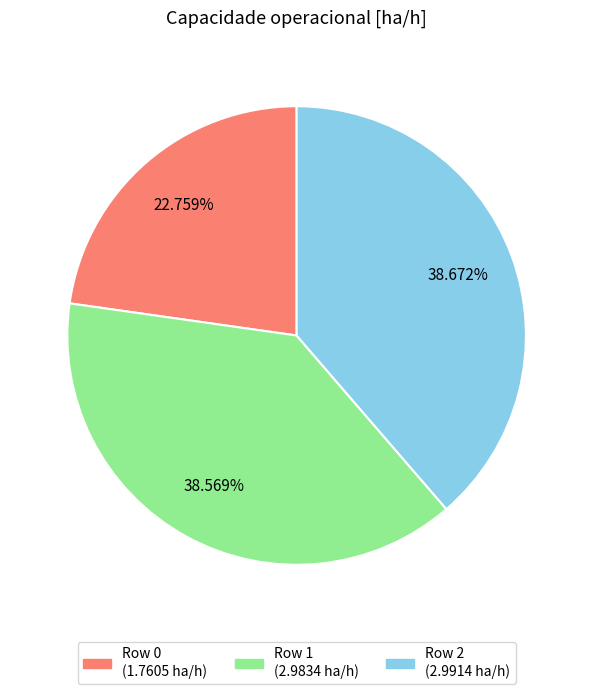

Is the sum of Row 2 and Row 1 greater than half?

Yes